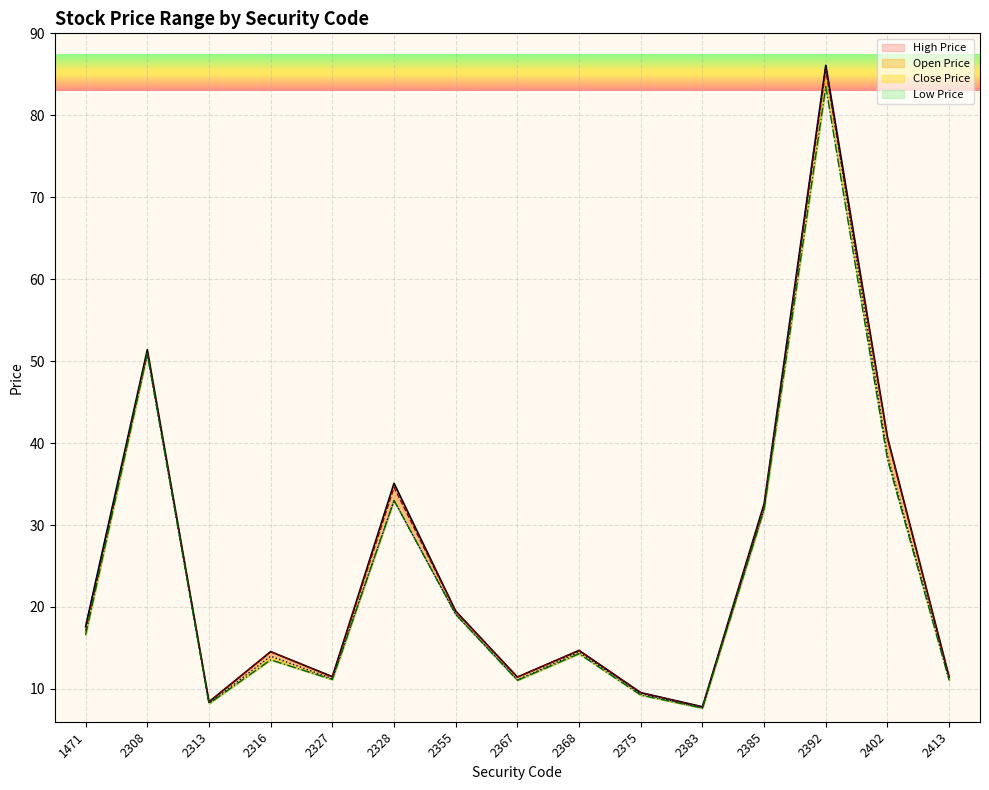

At which label is Close Price closest to 46?

2308